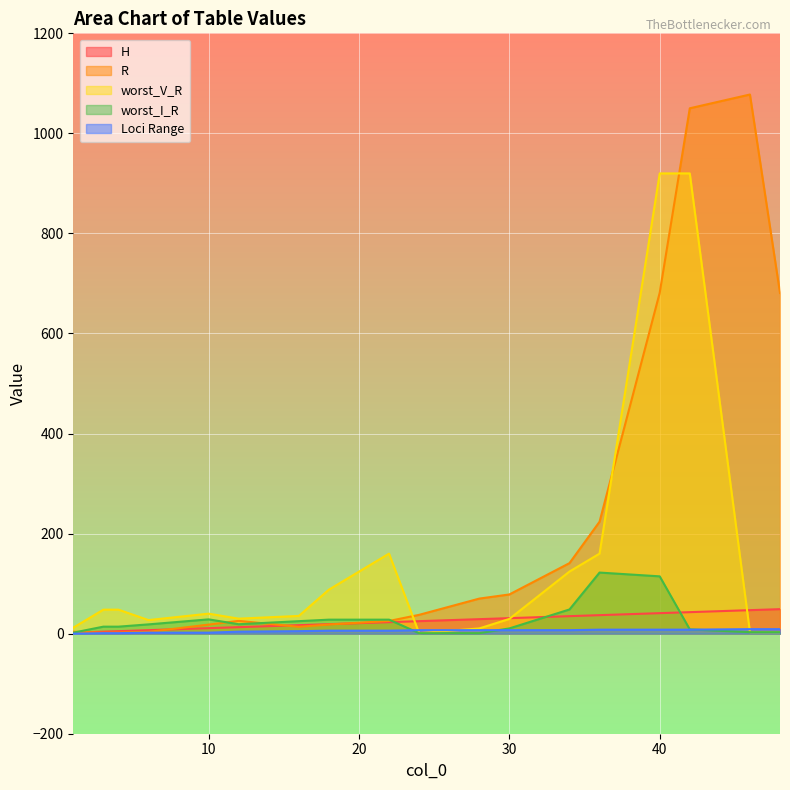

At which label is R closest to 539?

48